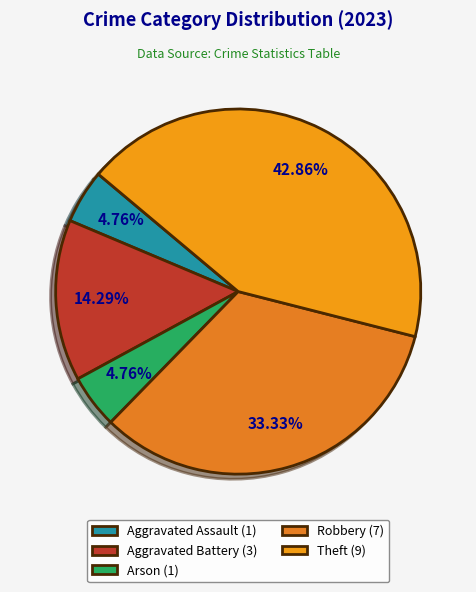

How many slices are in this pie chart?

5